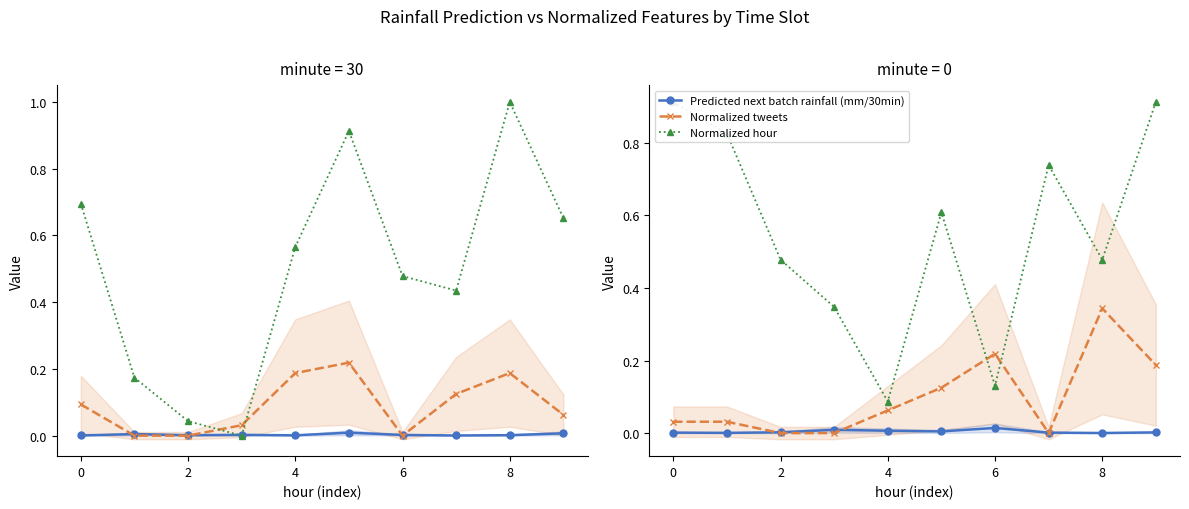

In Predicted next batch rainfall (mm/30min), how many points are higher than both neighbors (excluding endpoints)?

2